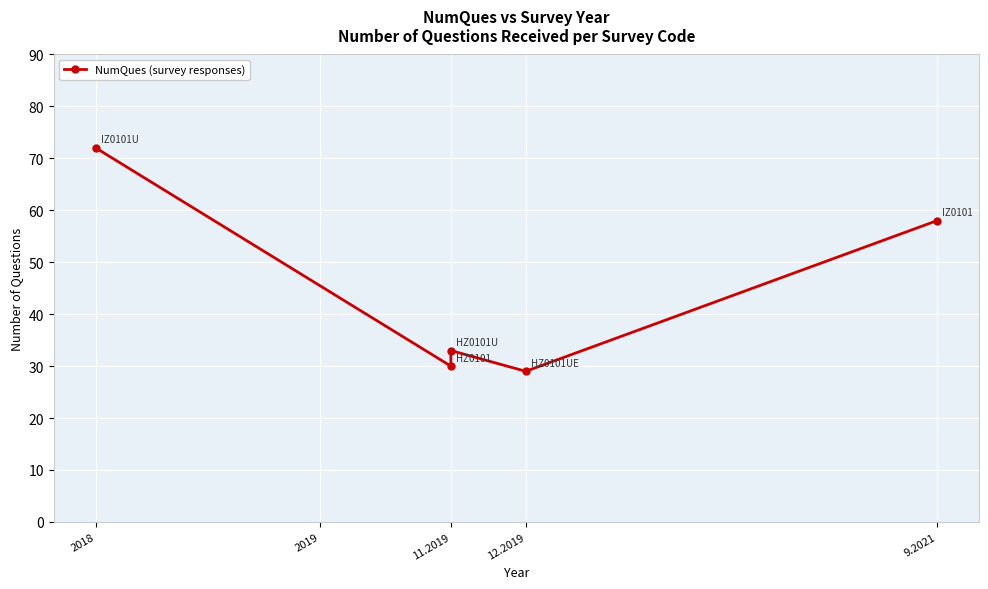

How many values are below 33?

2